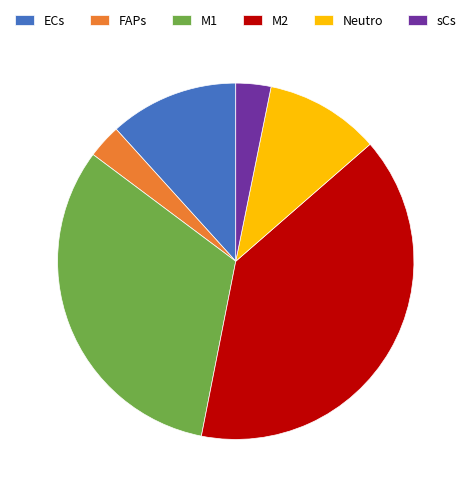

Is it true that M1 is 42% of the pie?

False